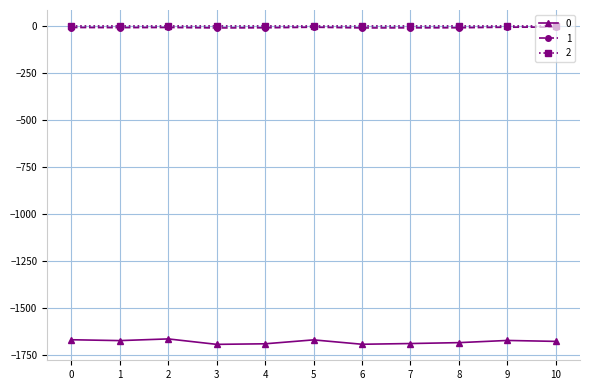

What is the value of the 1 point at the 9th from the left?

-9.9